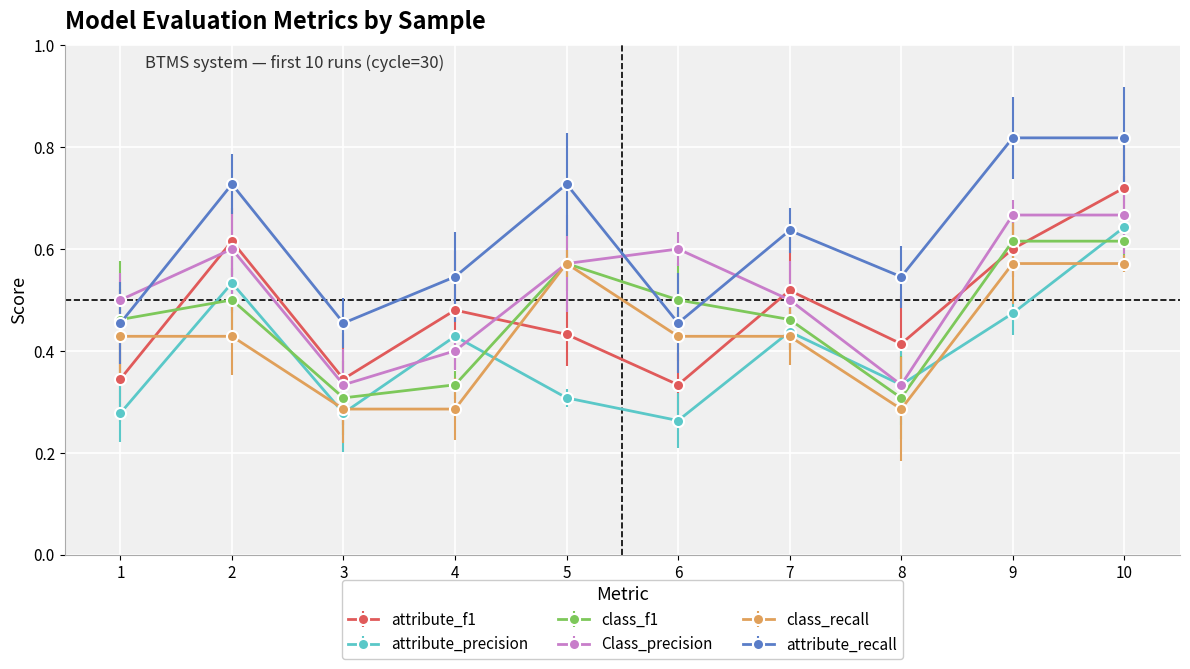

Which category has the highest value in the attribute_f1 series?

10